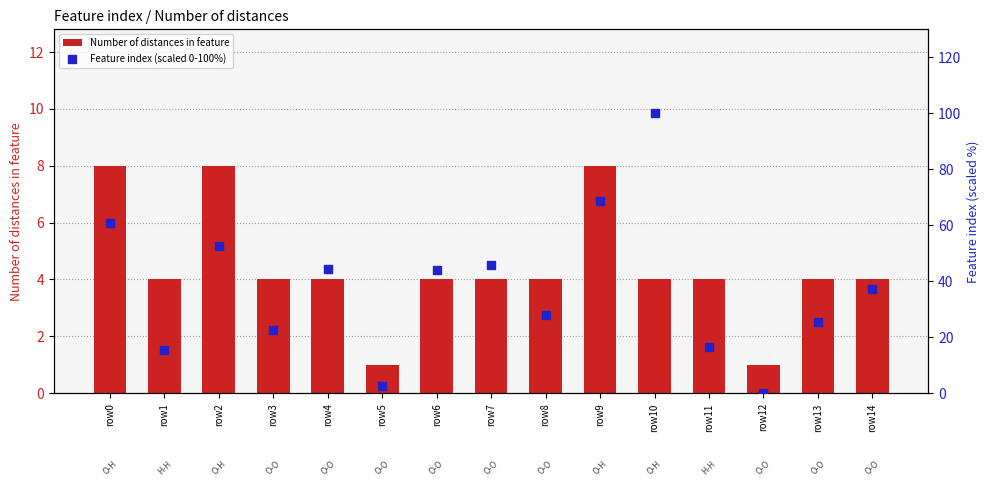

Which series has the widest spread of Y values?

Feature index (scaled 0-100%)